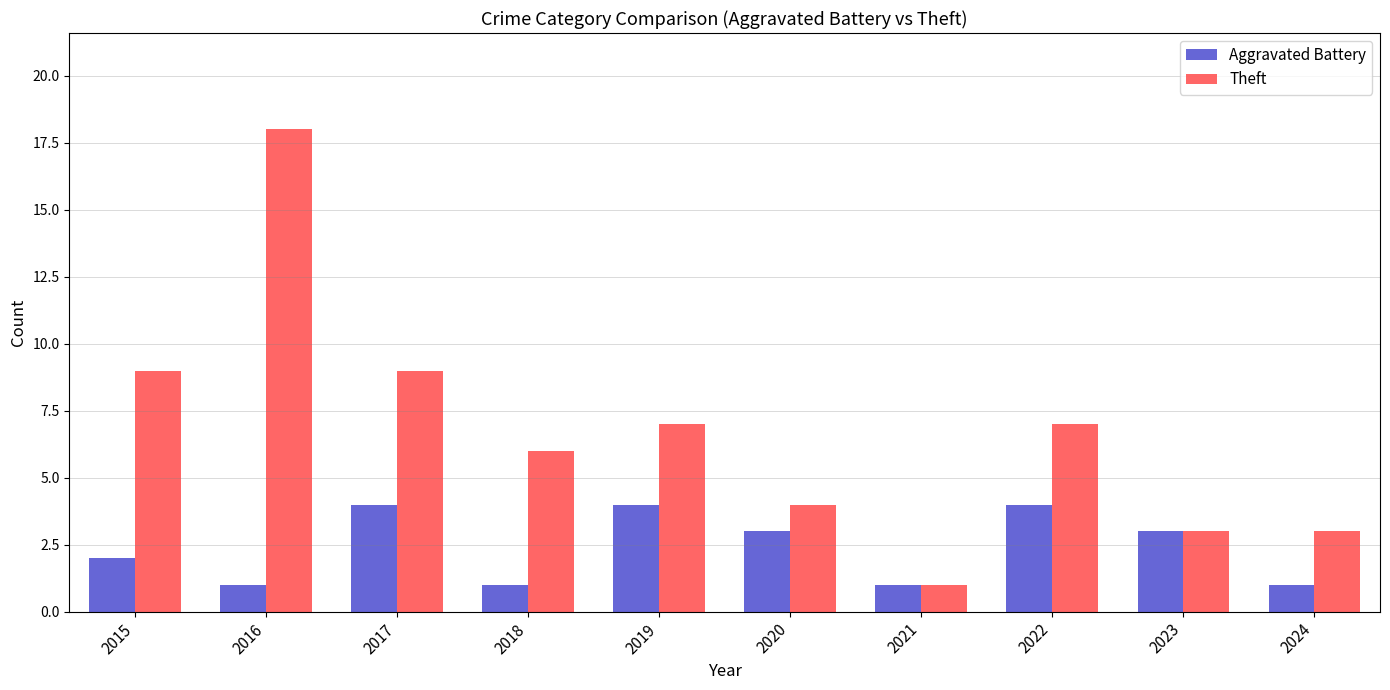

Does the chart contain stacked bars?

No